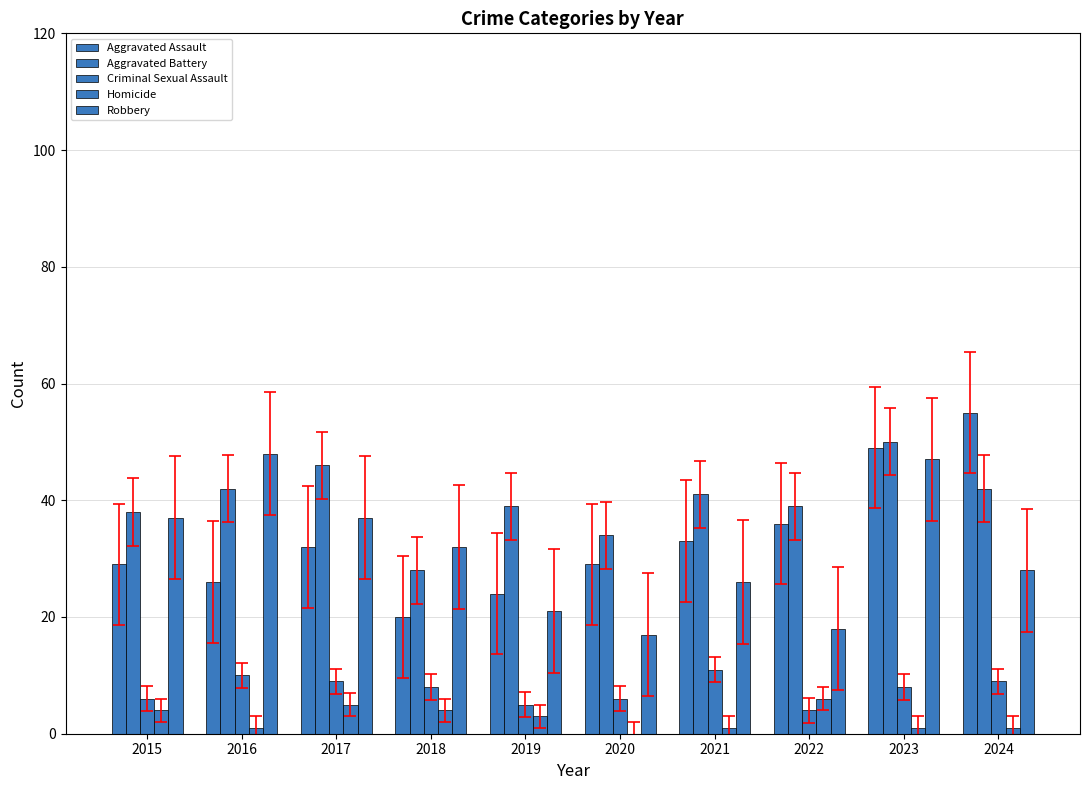

Is it true that Aggravated Battery equals 17 at 2020?

False